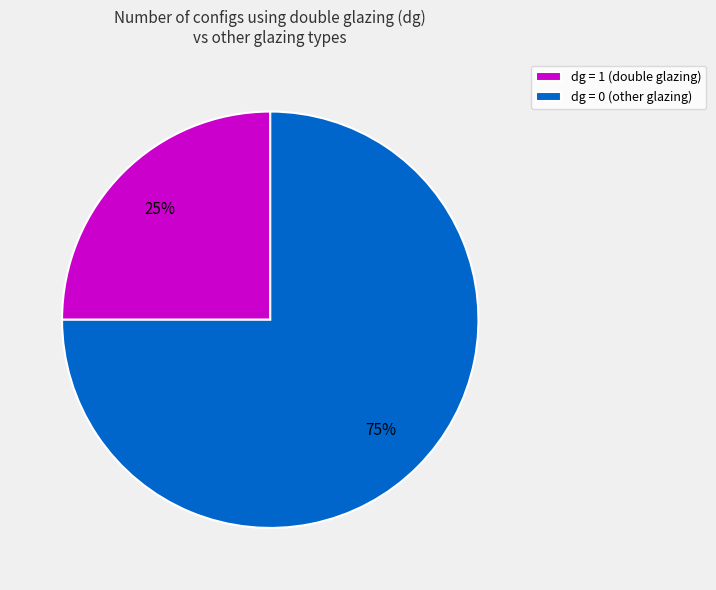

Is there a majority slice in this chart?

Yes